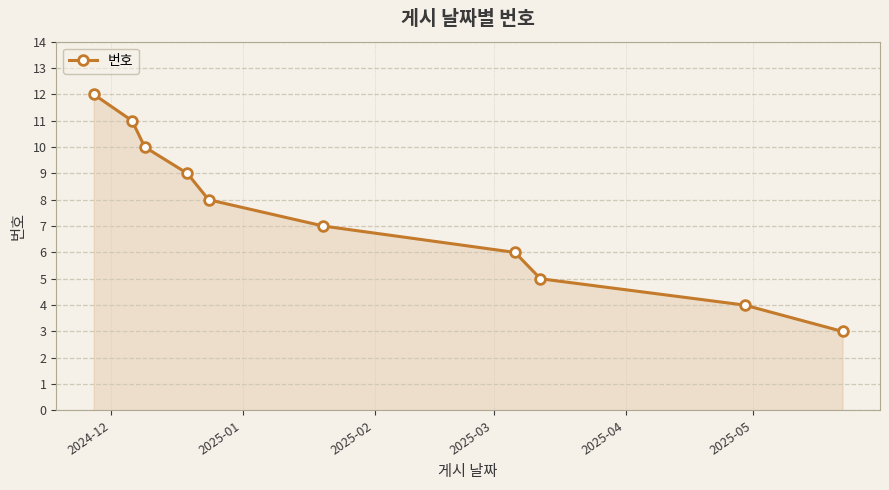

What is the maximum value shown in the chart?

12